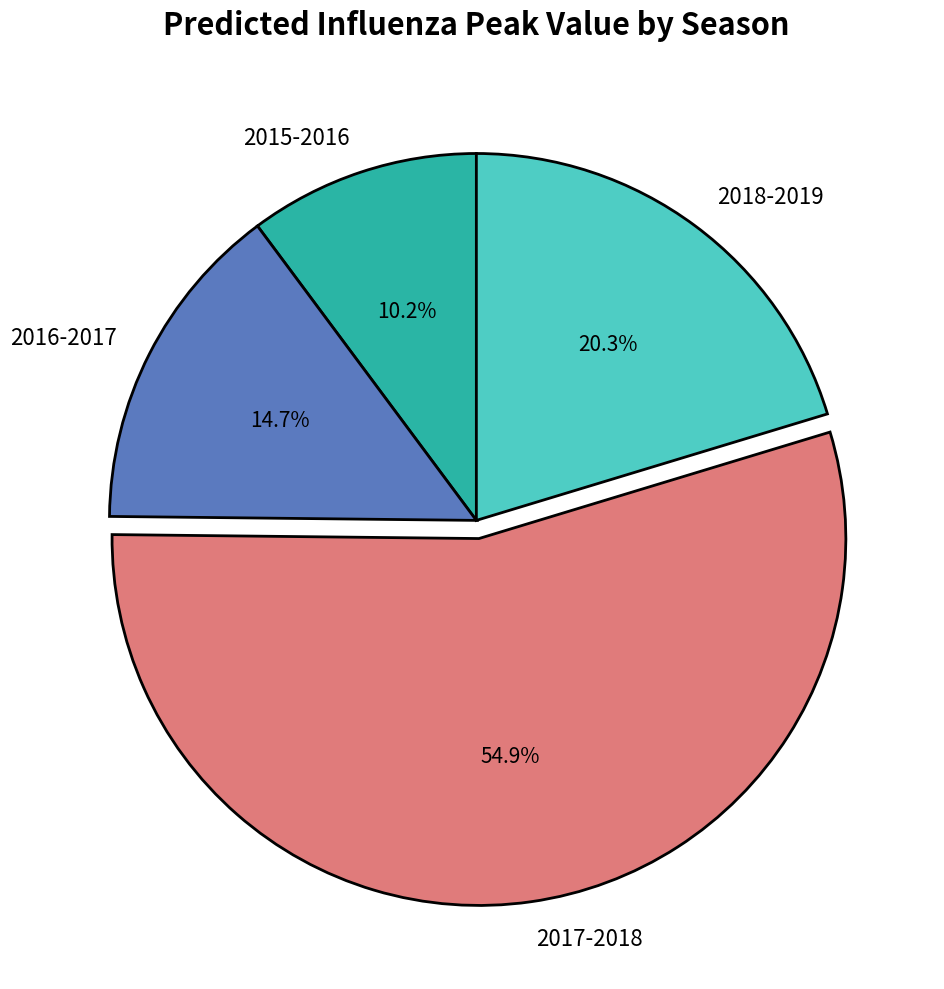

How many slices are in this pie chart?

4